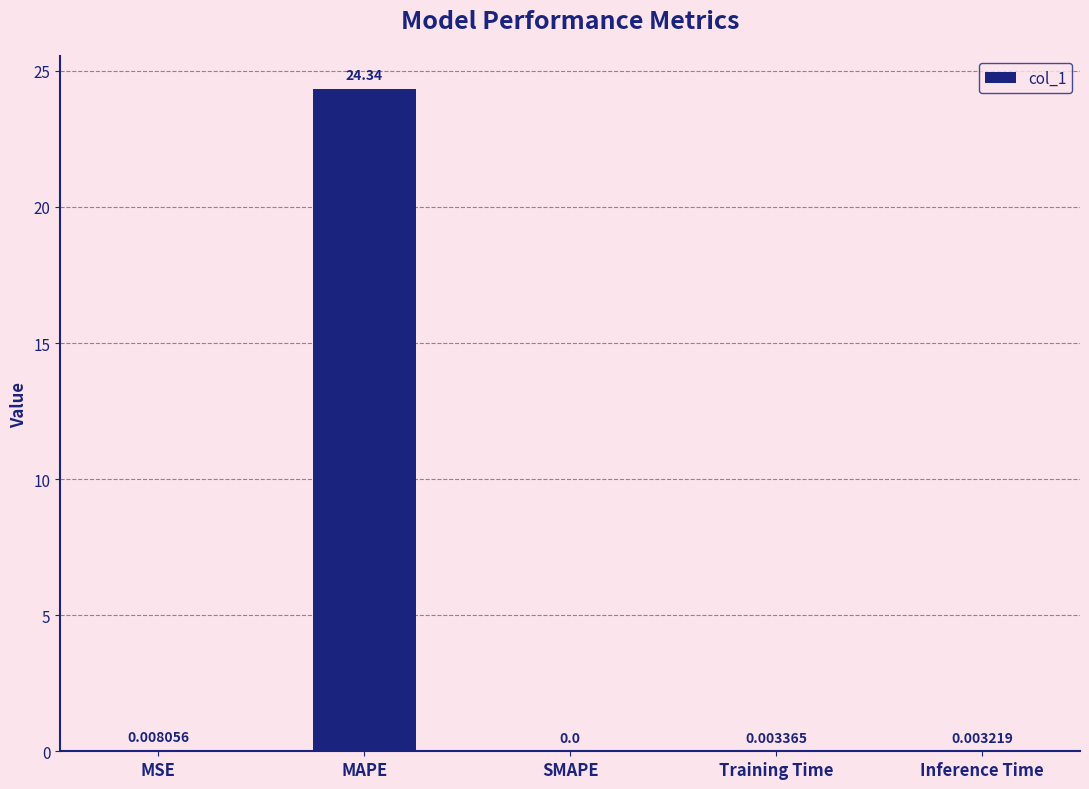

Between MAPE and SMAPE, which is larger?

MAPE